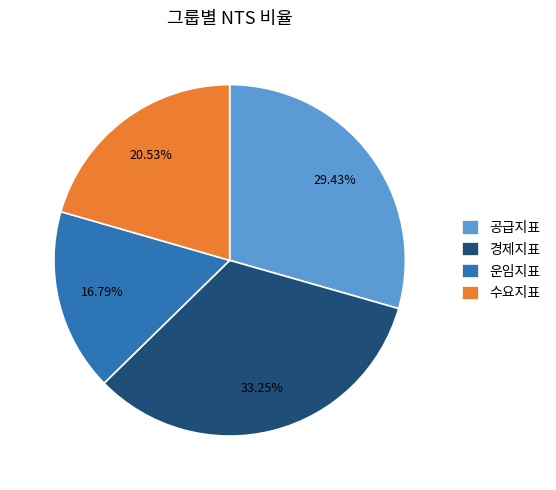

What is the smallest slice in the pie chart?

운임지표